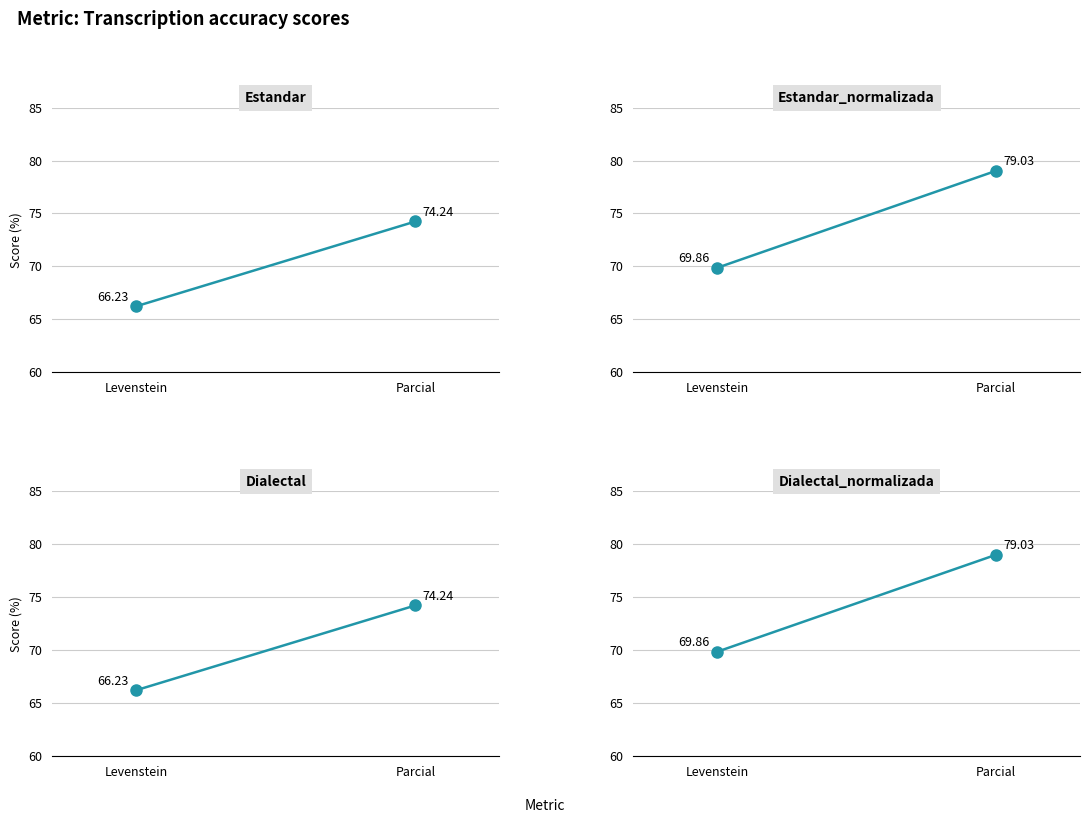

The Dialectal_normalizada series shows 79.0 at Parcial. True or false?

True